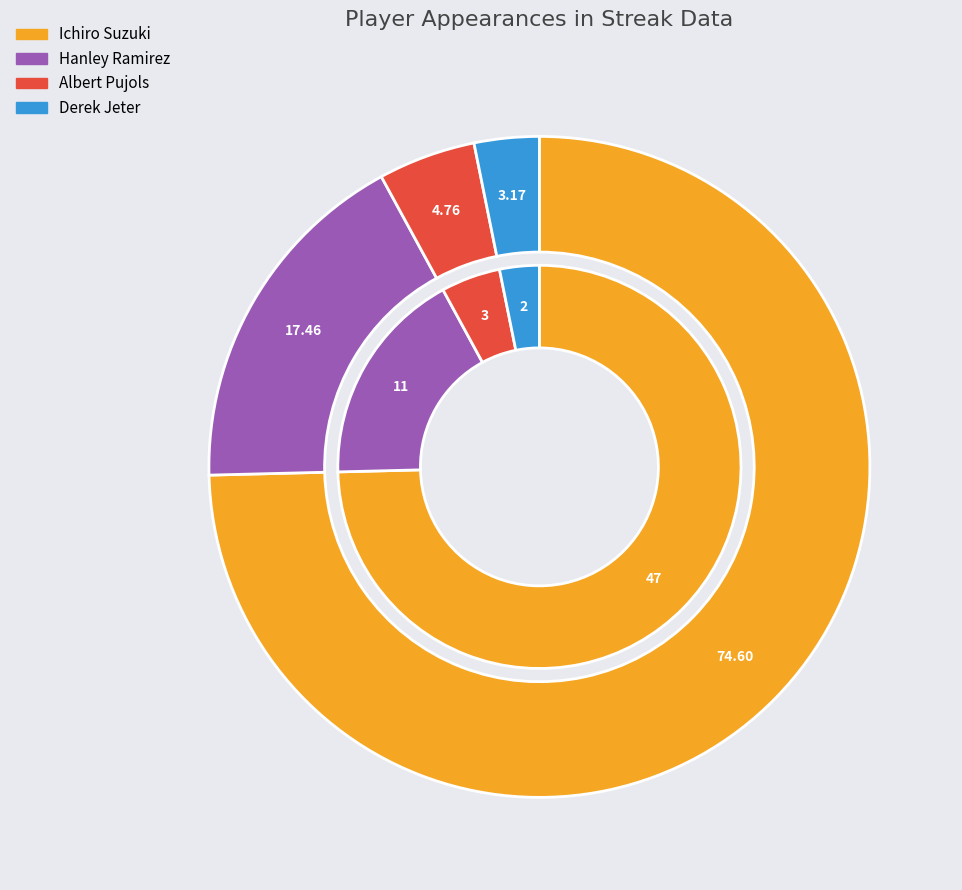

Which category has the smallest portion of the pie?

Derek Jeter